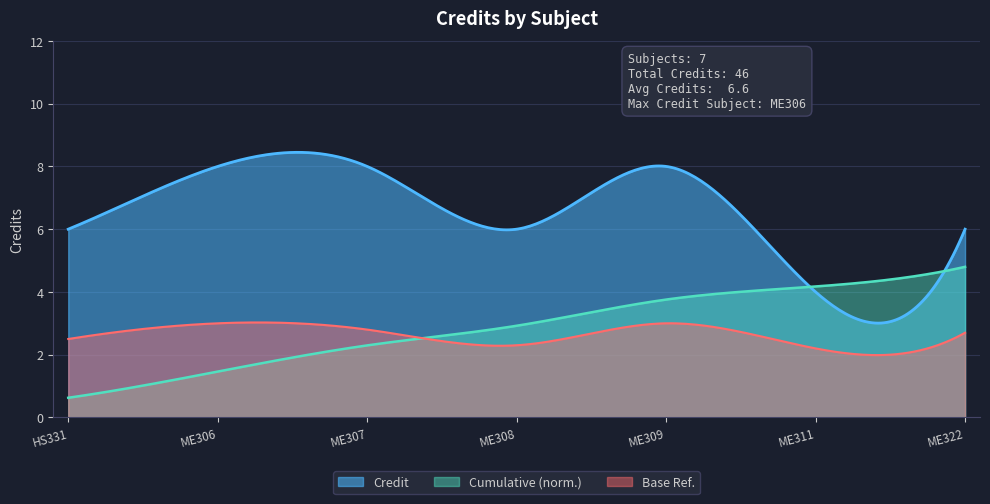

Read the value at ME307.

8